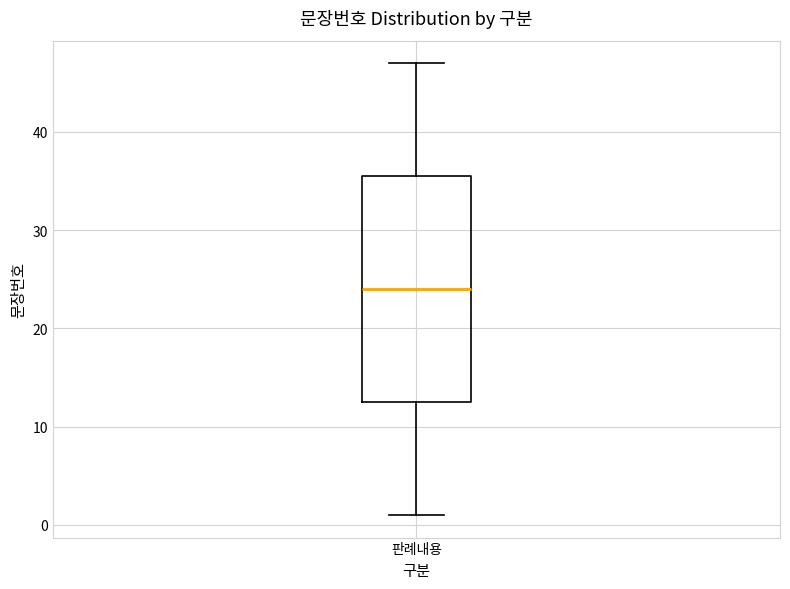

Read this box plot against the y-axis: the position of the median line, the range covered by the box, and the ends of both whiskers. The values are not printed on the chart, so give them approximately, as read against the axis.

median 24, box 13 to 36, whiskers 1 to 47